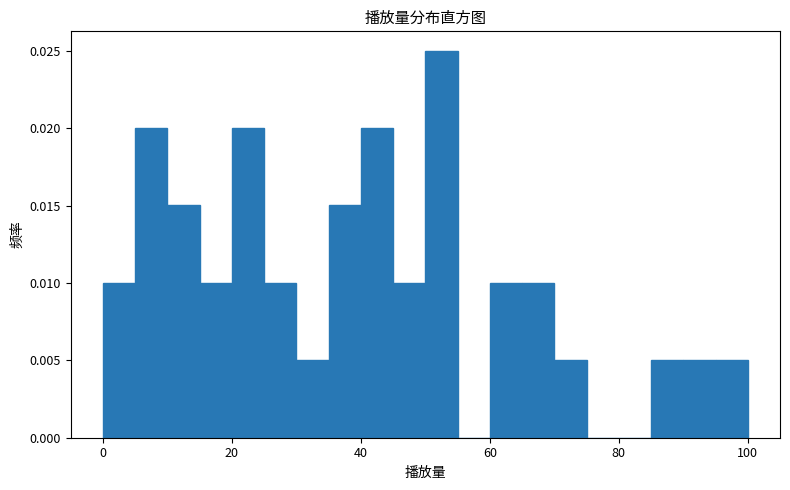

Read against the x-axis, roughly where is the centre of the tallest bar?

52